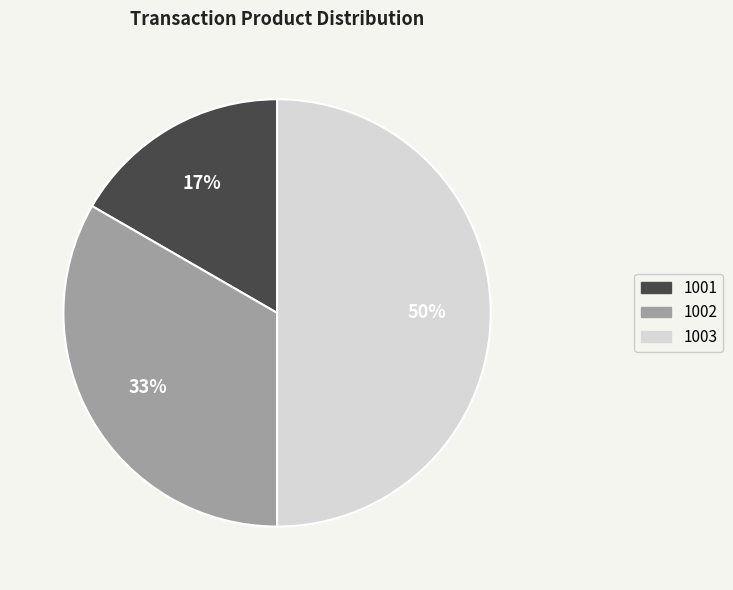

What is the smallest slice in the pie chart?

1001